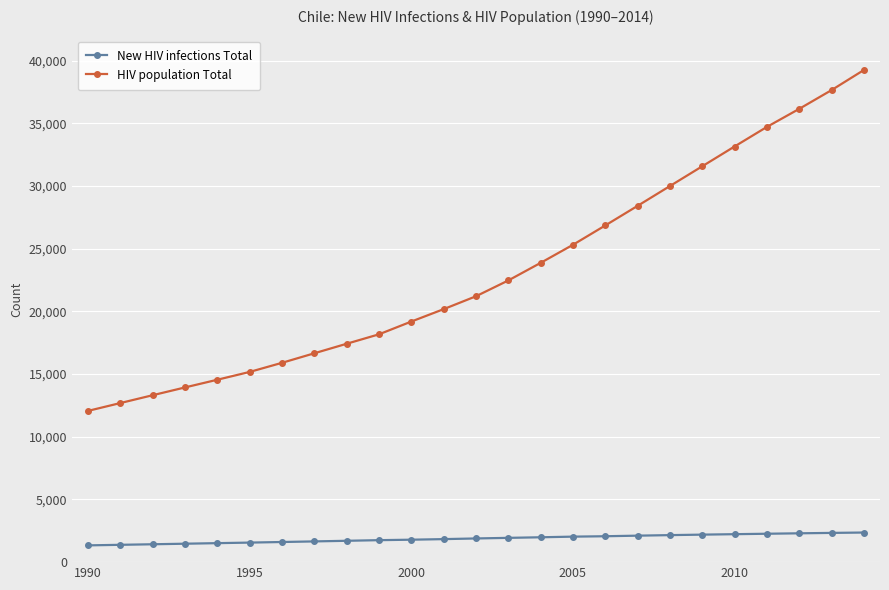

How many data points in HIV population Total are less than 21209?

12